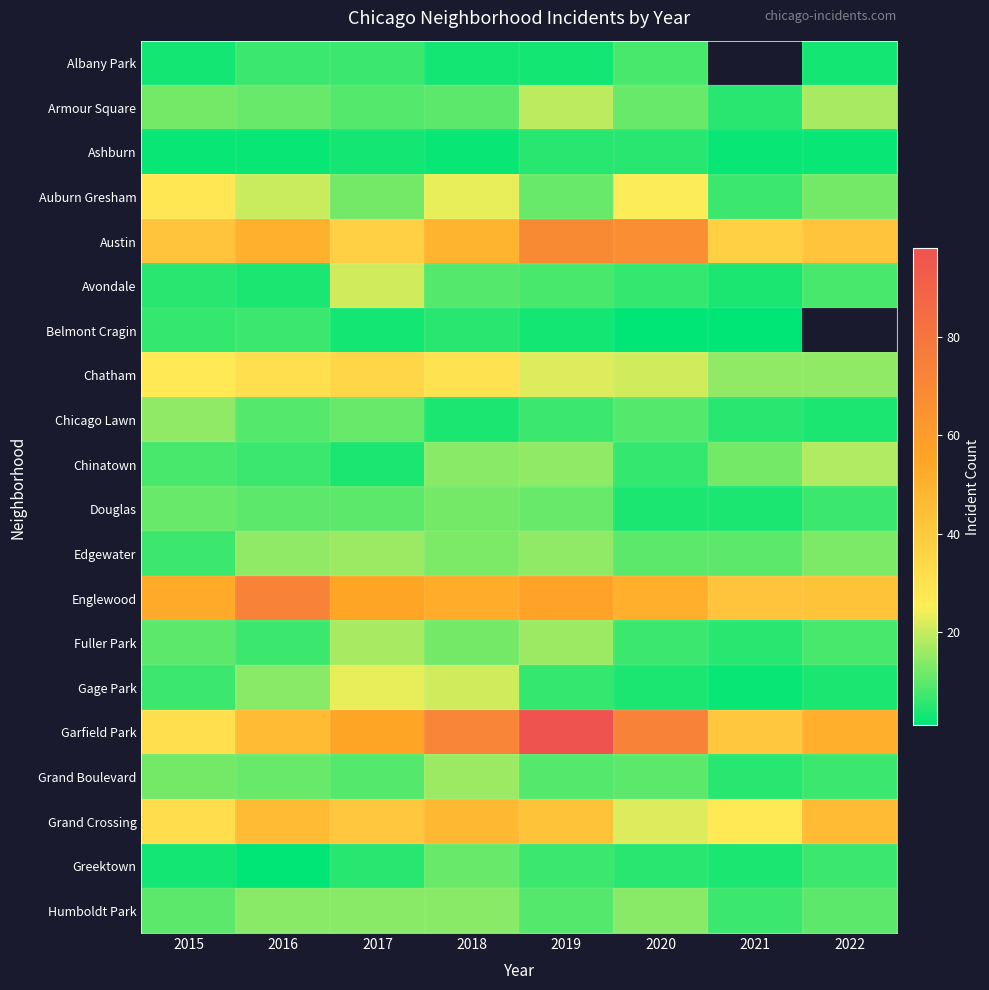

The Auburn Gresham series shows 30.4 at 2018. True or false?

False